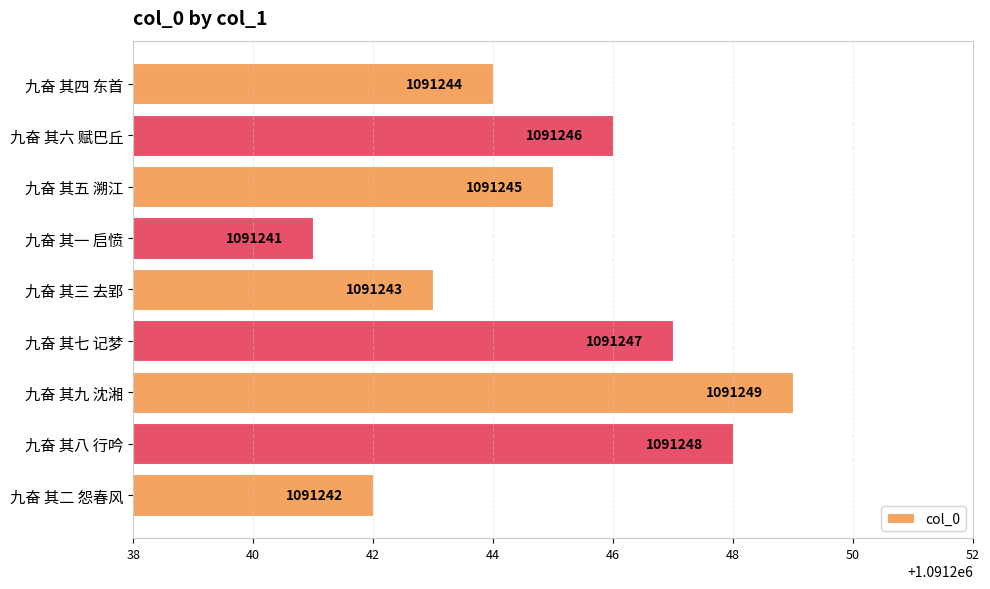

Rank the categories by value from lowest to highest.

九奋 其一 启愤, 九奋 其二 怨春风, 九奋 其三 去郢, 九奋 其四 东首, 九奋 其五 溯江, 九奋 其六 赋巴丘, 九奋 其七 记梦, 九奋 其八 行吟, 九奋 其九 沈湘